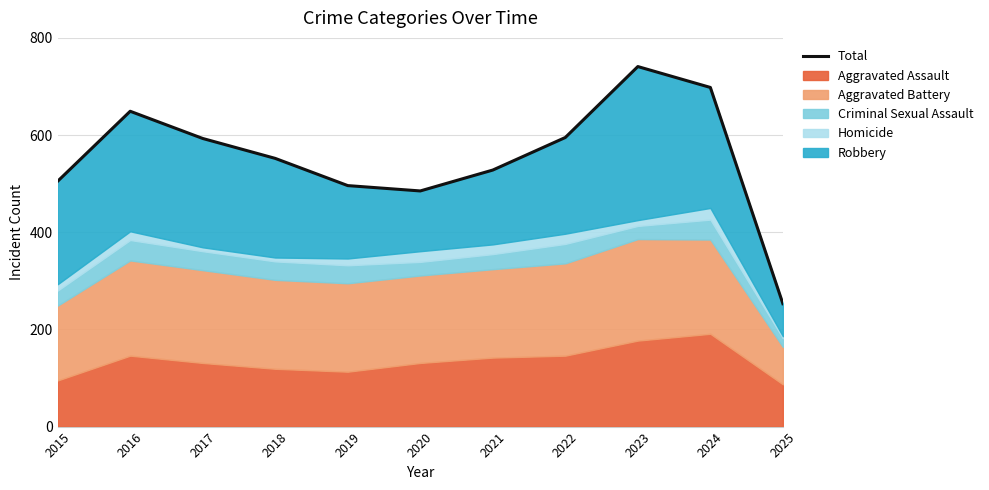

Reading left to right, what are all the values shown in this chart?

2015=505	2016=649	2017=593	2018=552	2019=496	2020=485	2021=528	2022=595	2023=741	2024=698	2025=253